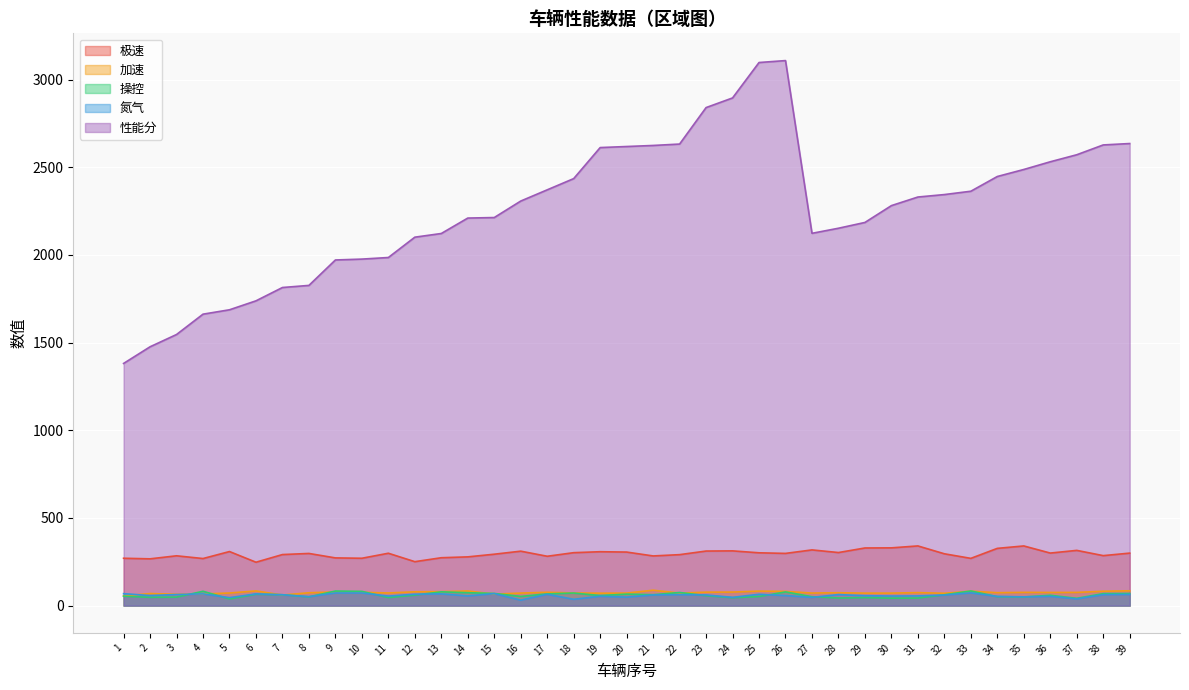

True or false: 加速 has more than 2 interior local peaks.

True